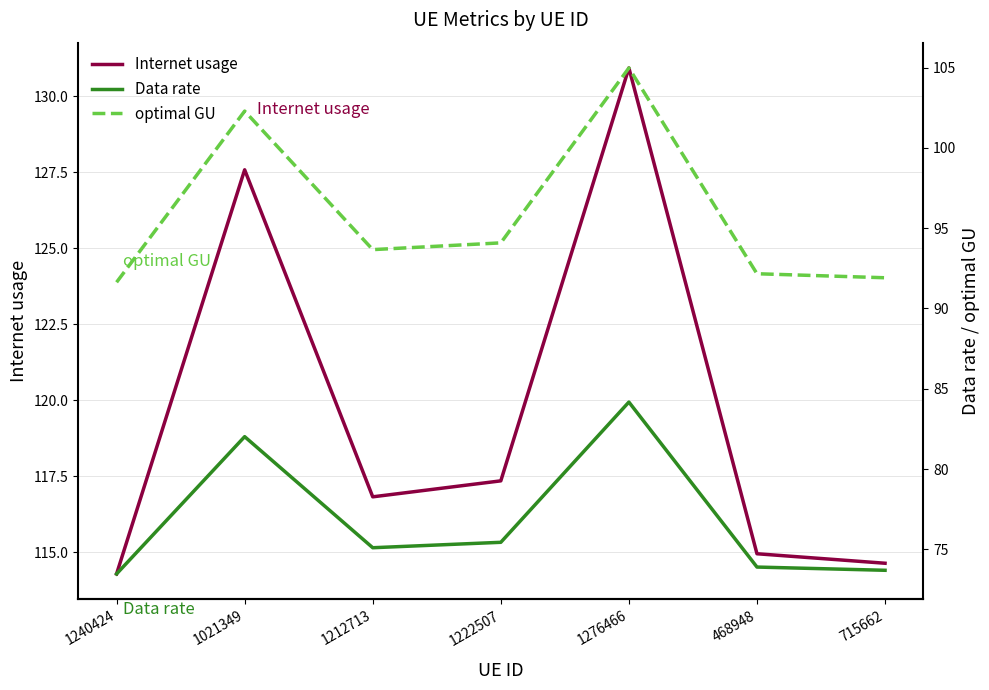

Reading right to left, list all the values displayed in this chart.

Internet usage: 114.6	114.9	130.9	117.3	116.8	127.6	114.3
Data rate: 73.7	73.9	84.2	75.4	75.1	82.0	73.5
optimal GU: 91.9	92.2	105.0	94.1	93.7	102.3	91.6